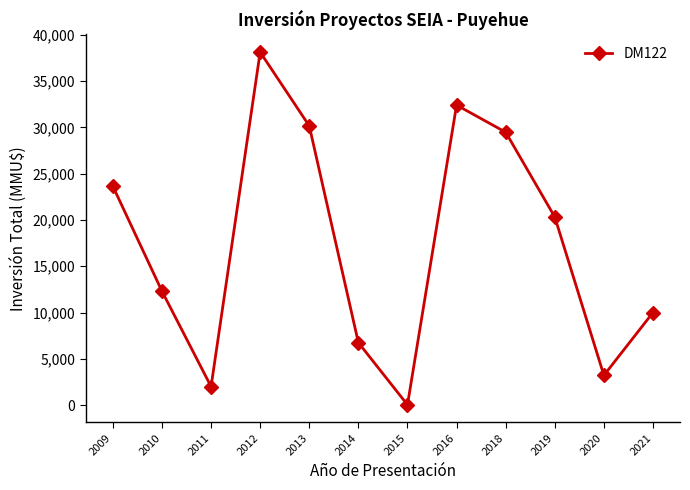

What is the average value?

17366